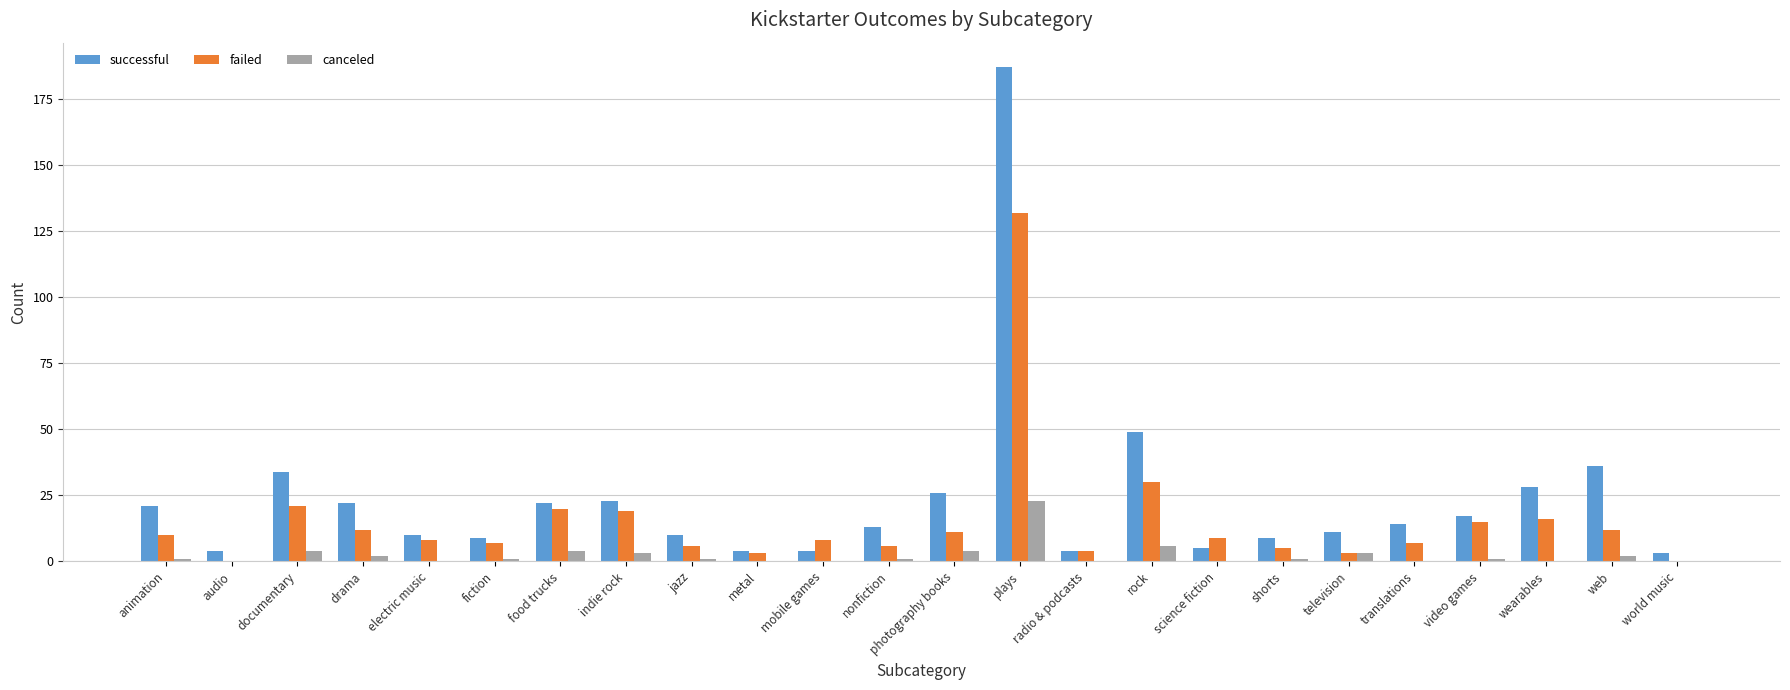

At which label does successful first exceed 14?

animation